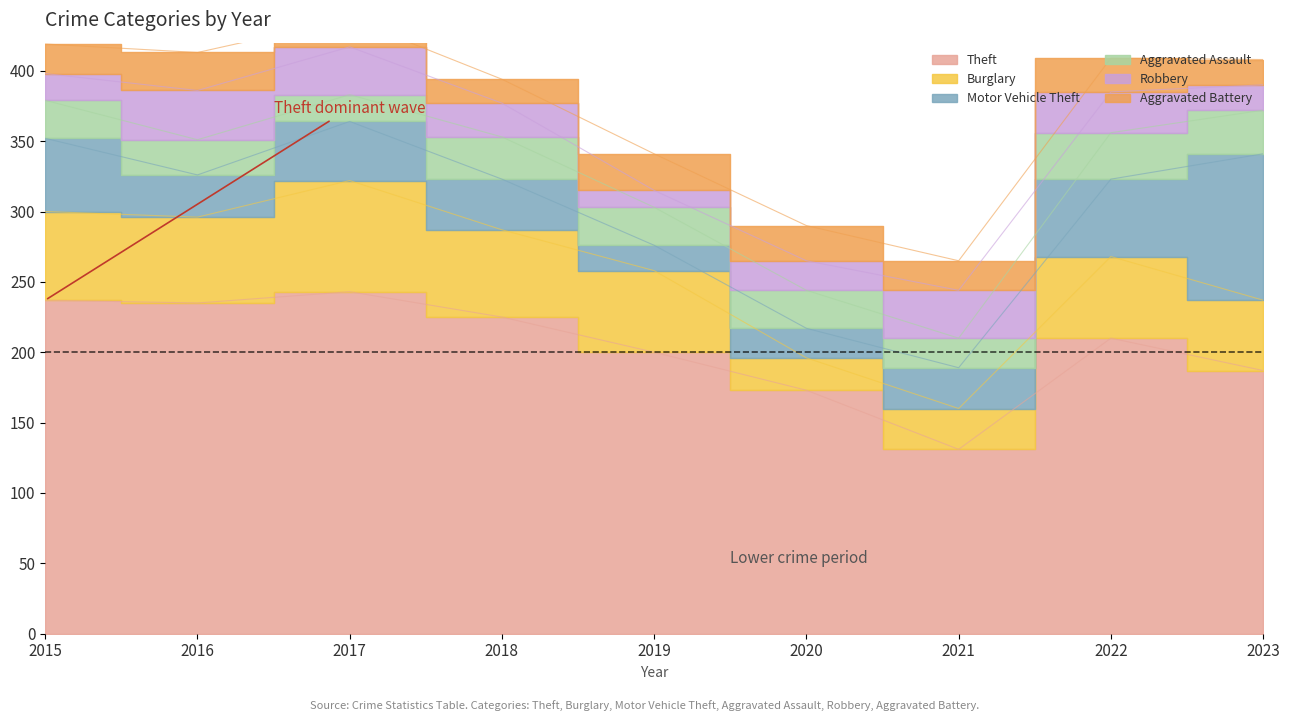

Where do Motor Vehicle Theft and Aggravated Assault first cross each other?

2018 and 2019